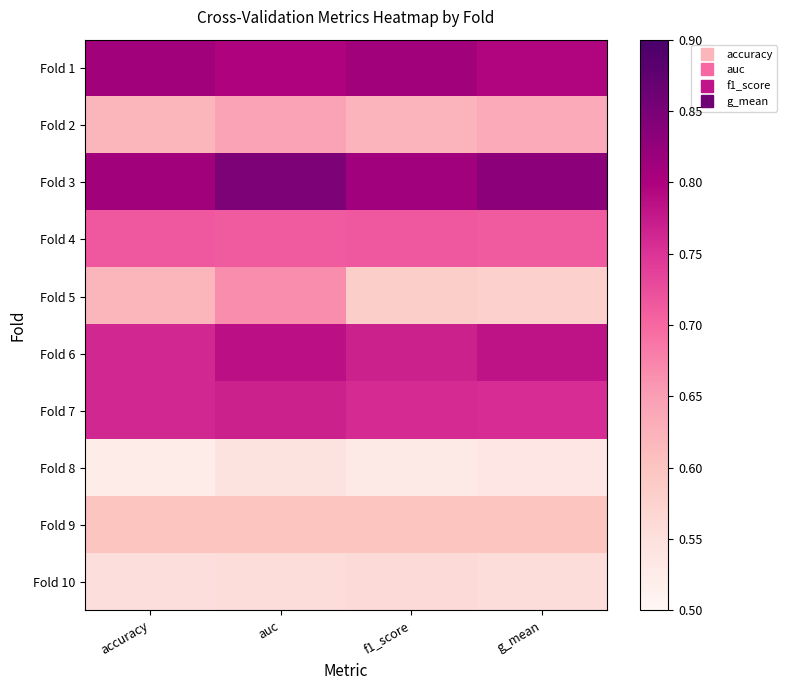

At which category is the sum across all series the highest?

auc